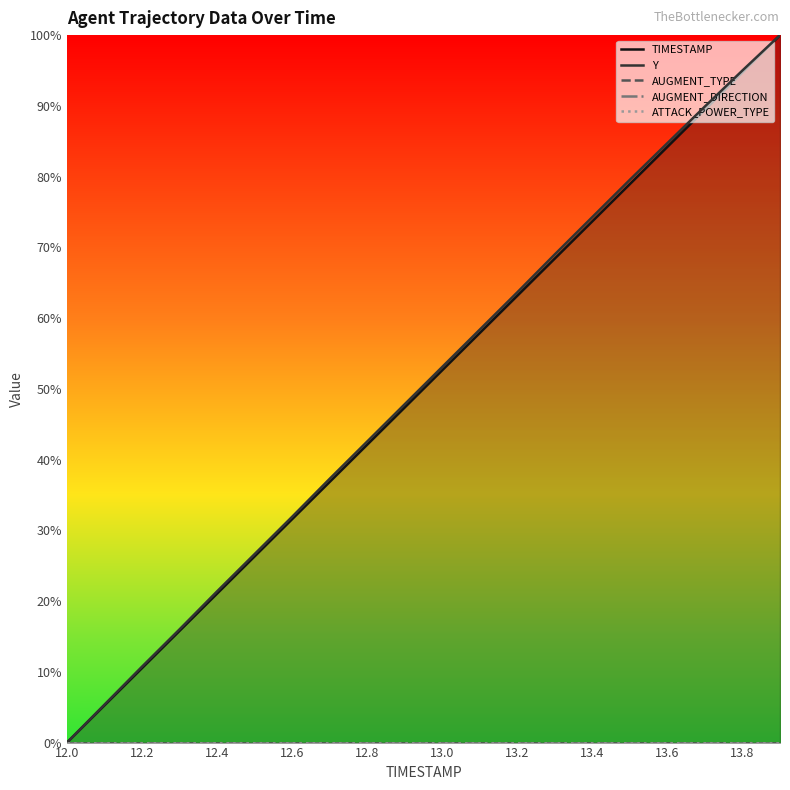

True or false: Y has a value of 10.6 at 12.4.

False